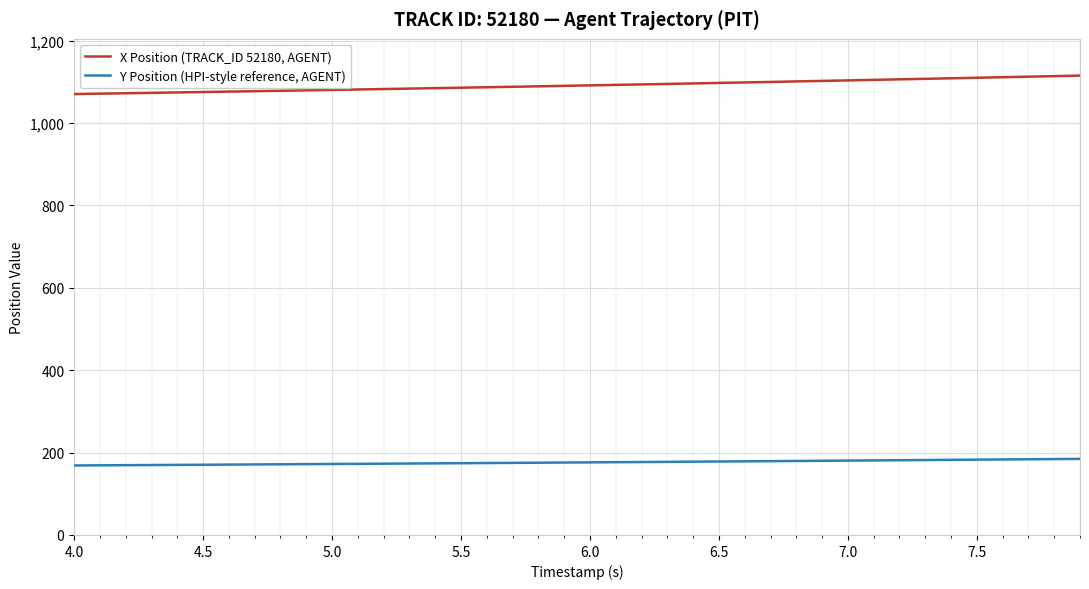

Rank the series by their maximum value, from highest to lowest.

X Position (TRACK_ID 52180, AGENT), Y Position (HPI-style reference, AGENT)